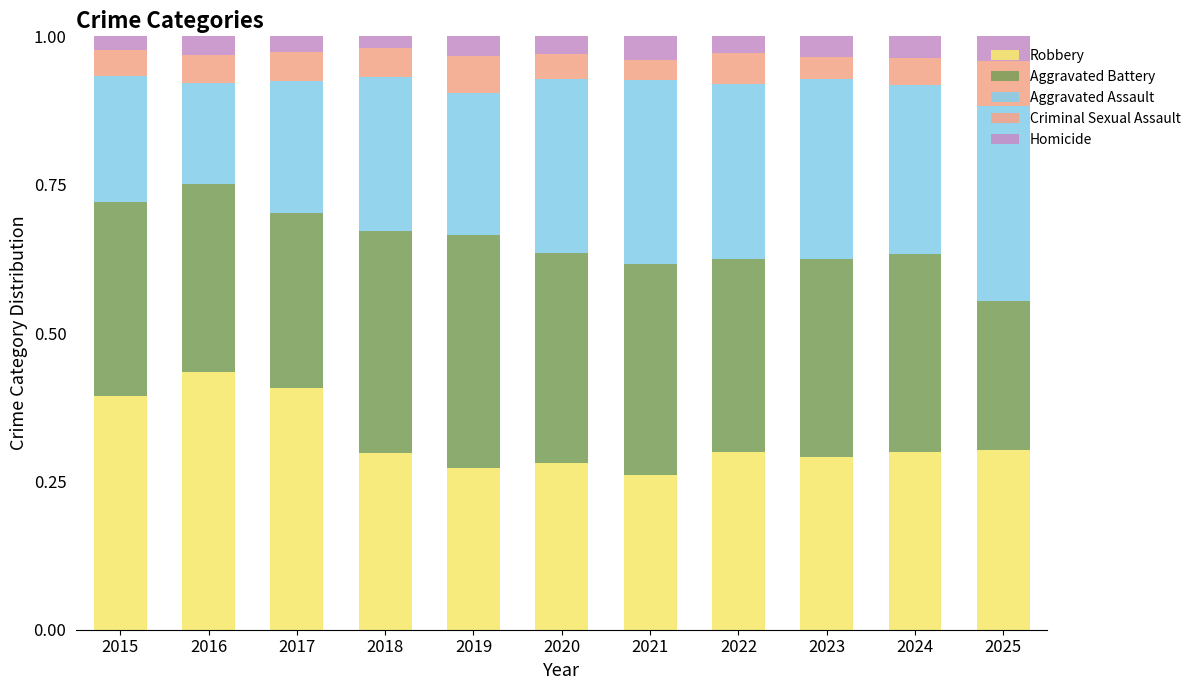

The value of Robbery at 2018 is 0.3. True or false?

True